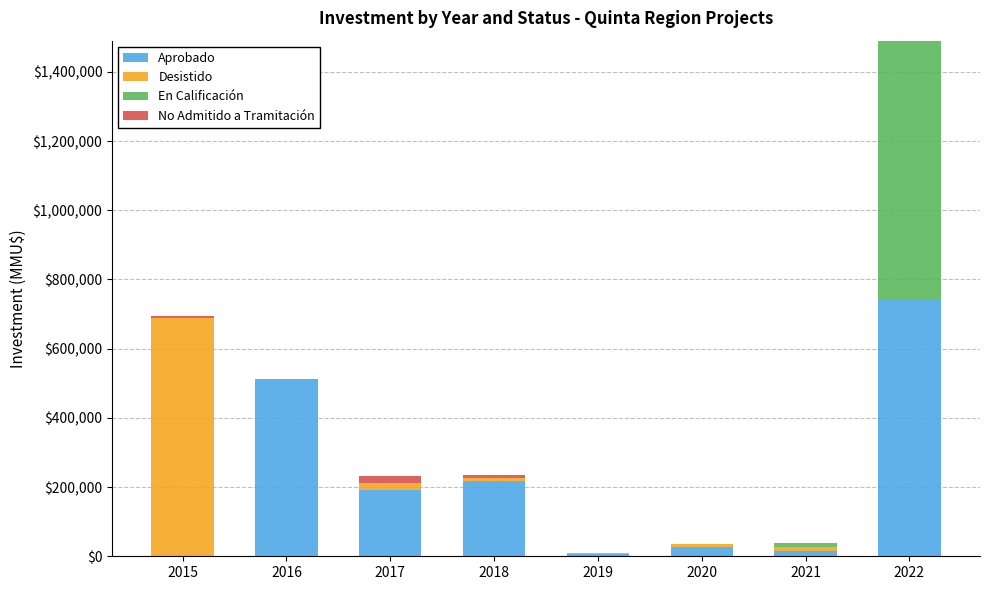

At which category is the sum across all series the highest?

2022